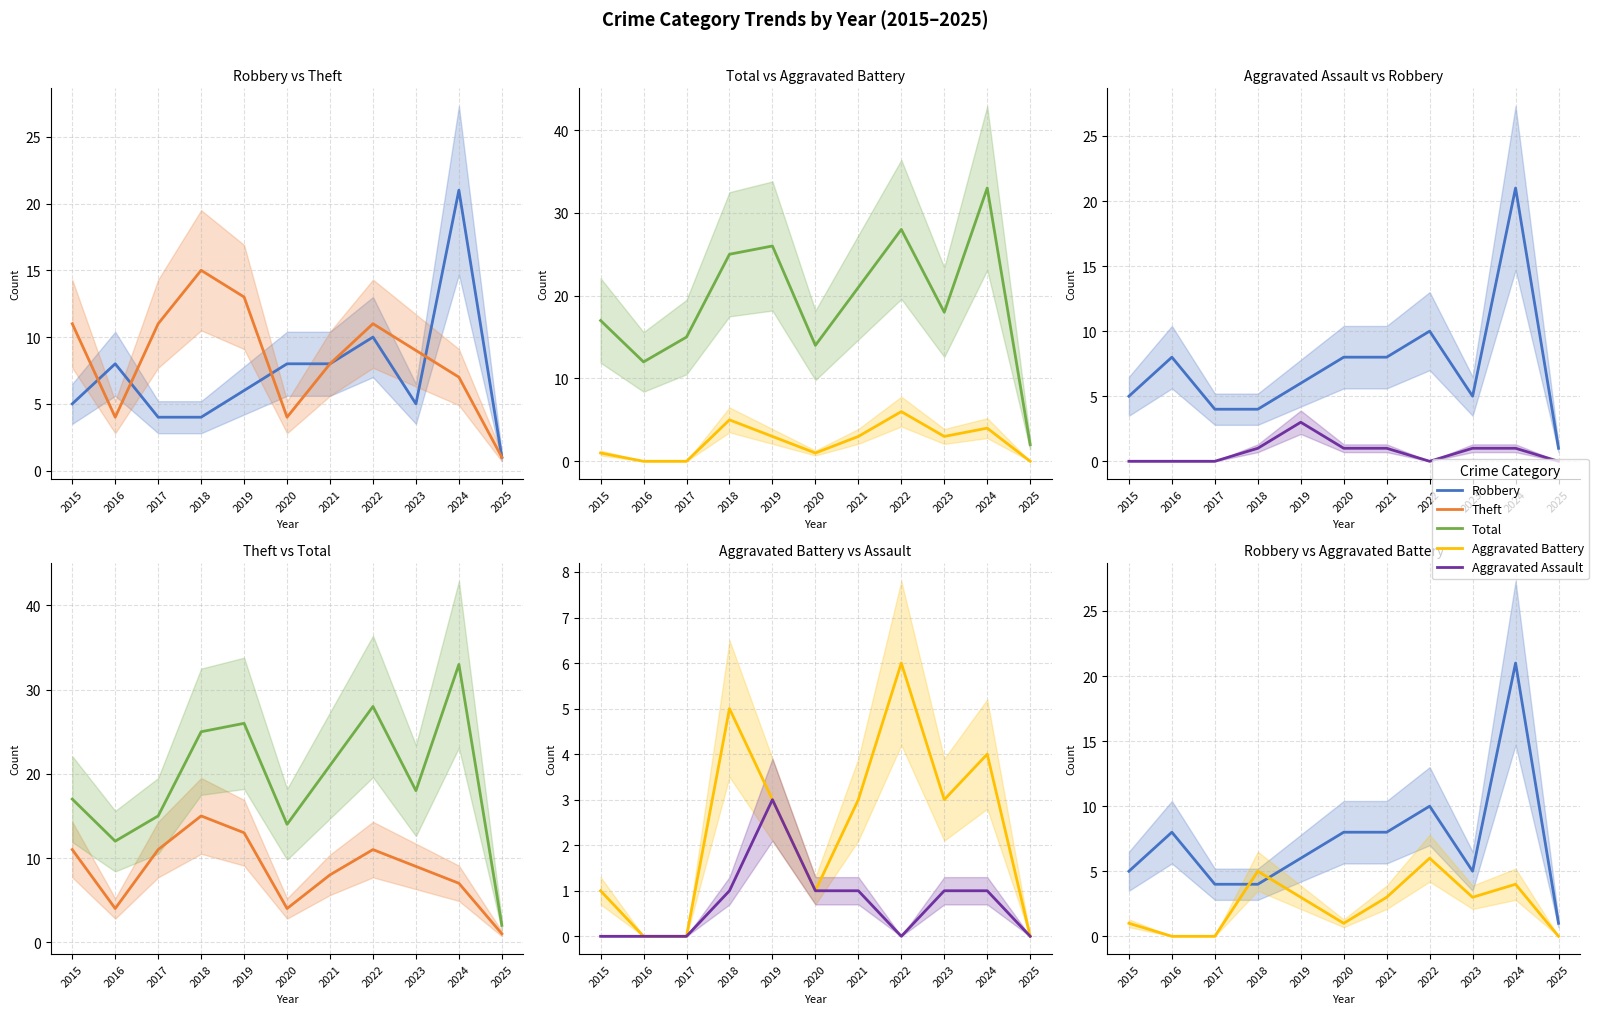

Where is the first local maximum for Theft?

2018